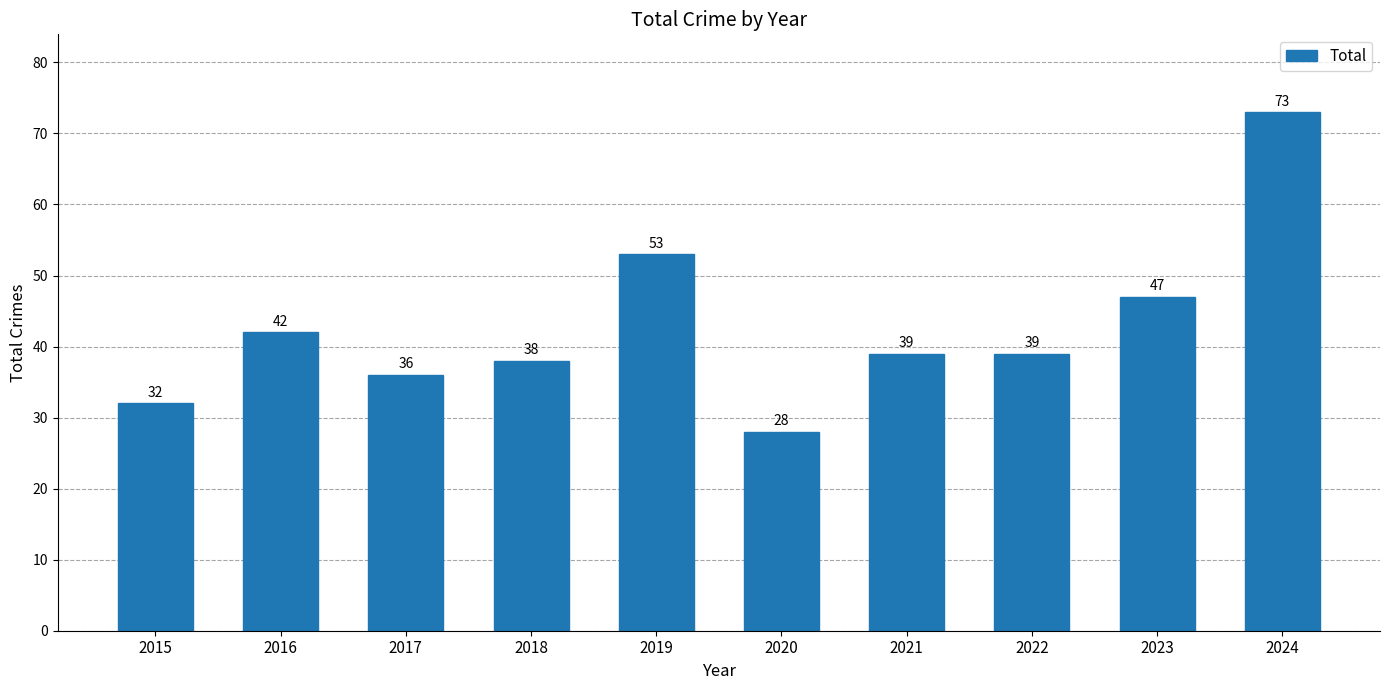

Which label corresponds to the smallest value in the chart?

2020